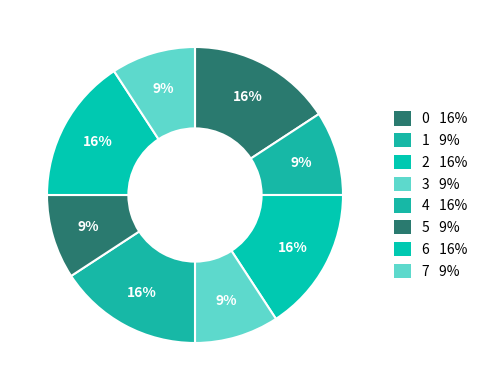

To the nearest percent, what is the combined percentage of 5 and 4?

25%